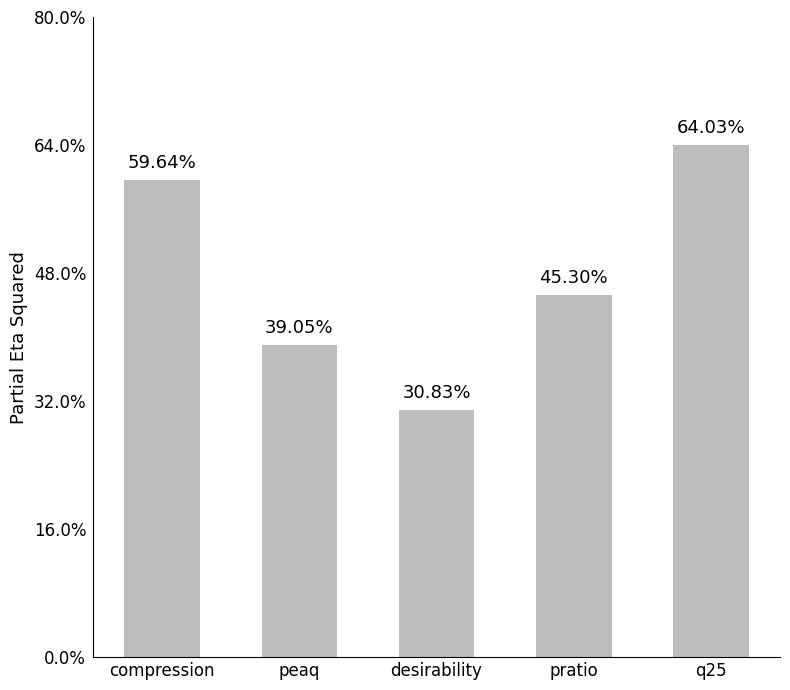

The value at desirability is 0.3. True or false?

True